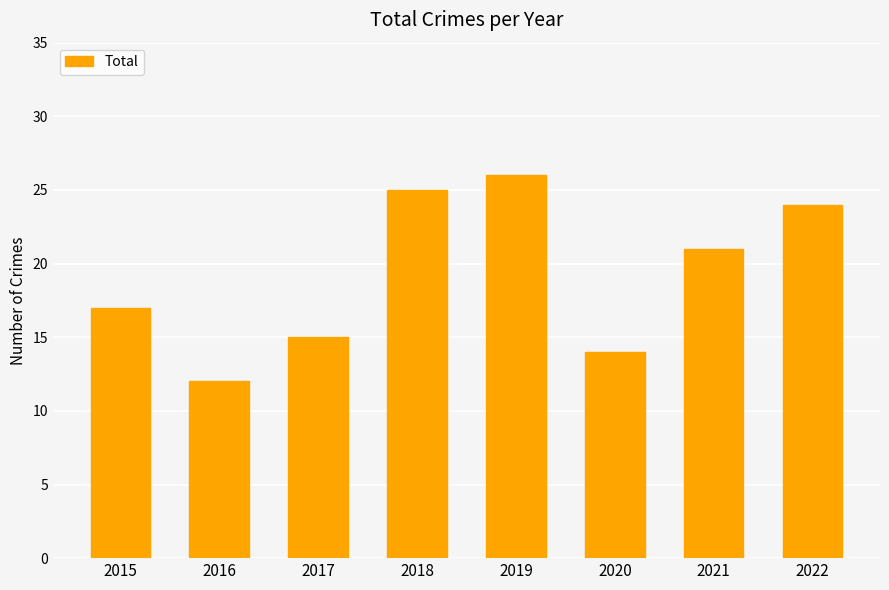

What is the value of the 2nd bar from the left?

12